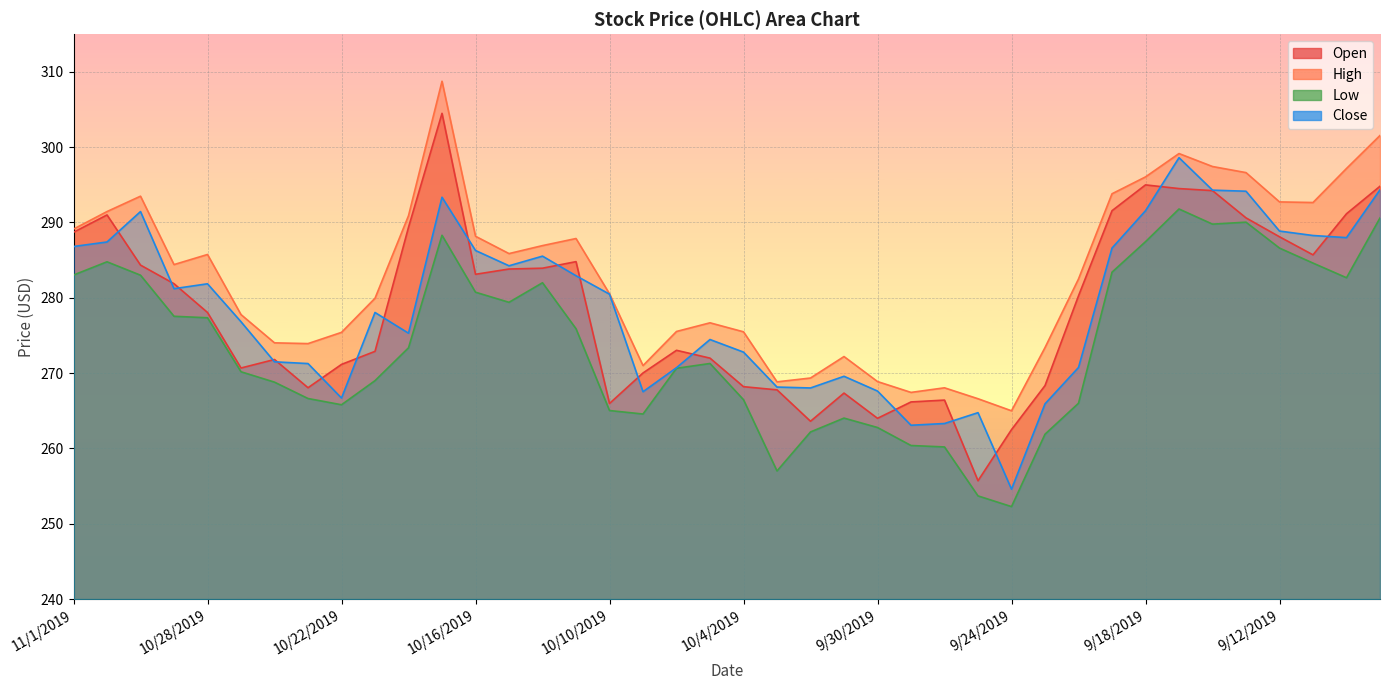

Does the chart display data point markers on the line(s)?

No